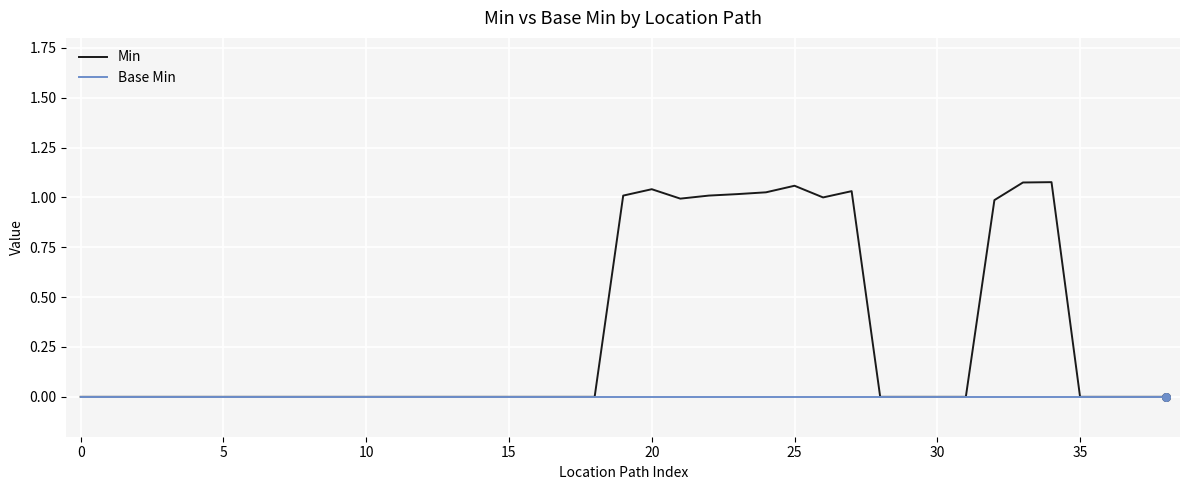

Which series has the largest range (max minus min)?

Min